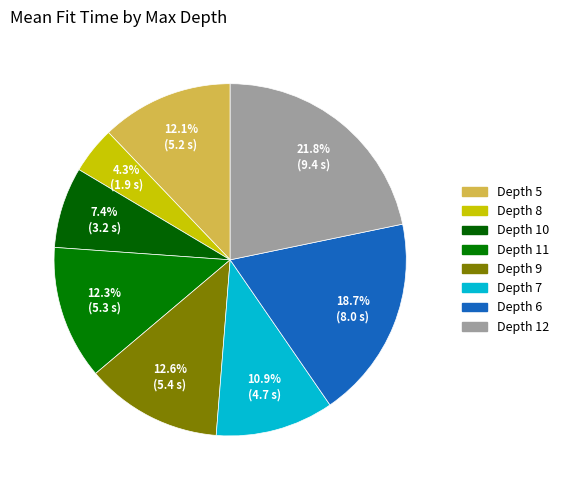

How many slices are in this pie chart?

8